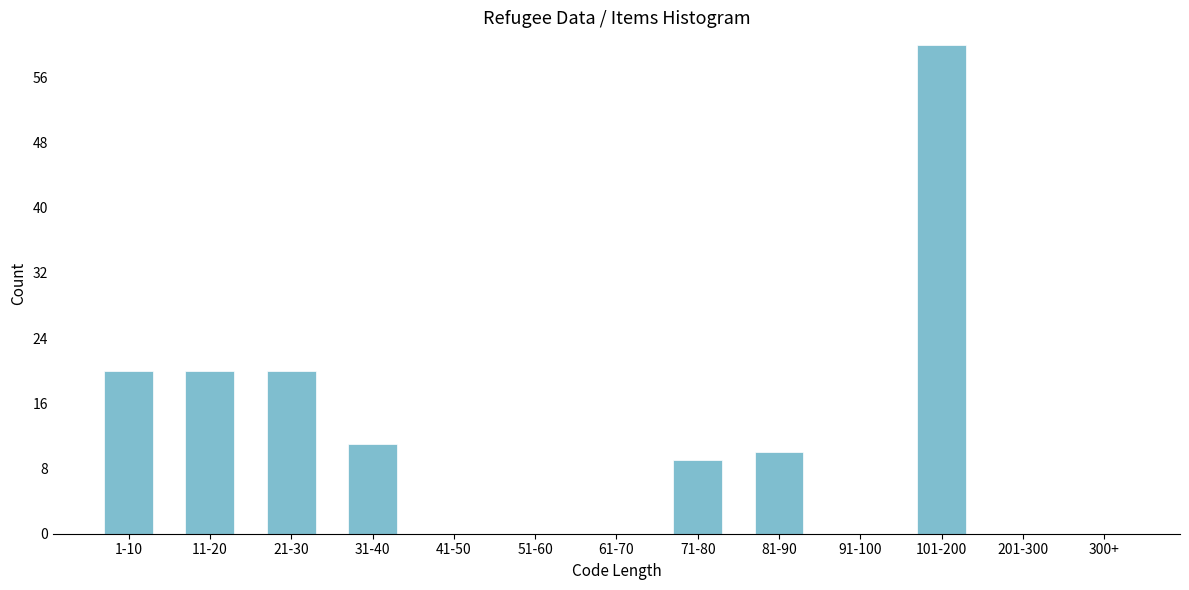

Reading left to right, transcribe all the data shown in this chart.

1-10=20	11-20=20	21-30=20	31-40=11	41-50=0	51-60=0	61-70=0	71-80=9	81-90=10	91-100=0	101-200=60	201-300=0	300+=0